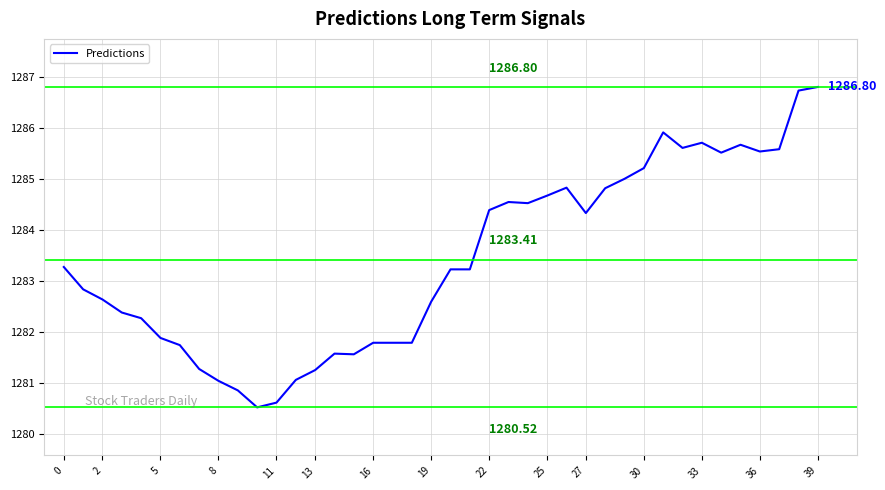

Does the chart have visible grid lines?

Yes